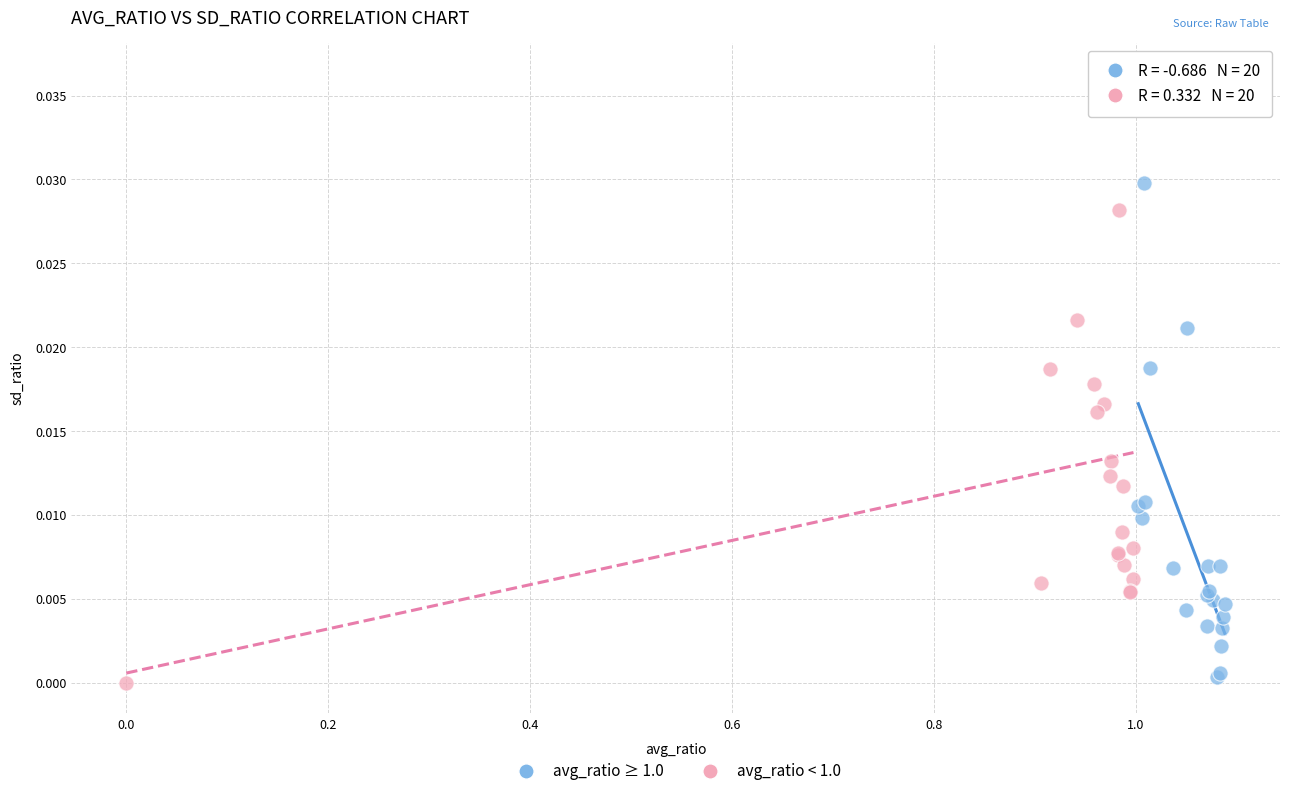

Which series has the widest spread of Y values?

avg_ratio < 1.0